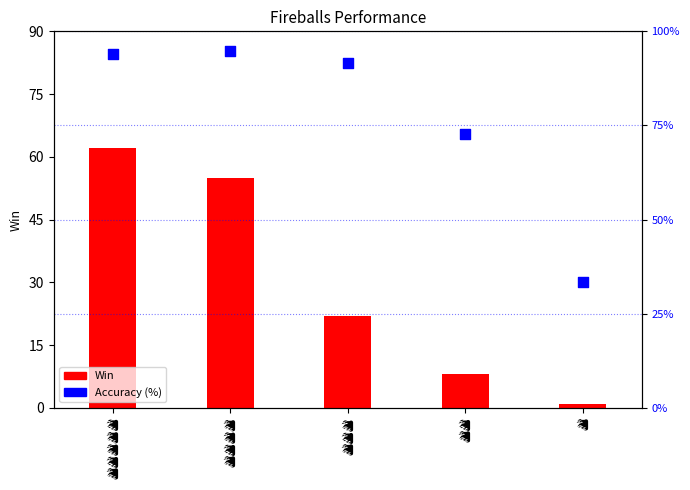

Which series reaches the minimum Y coordinate?

Win